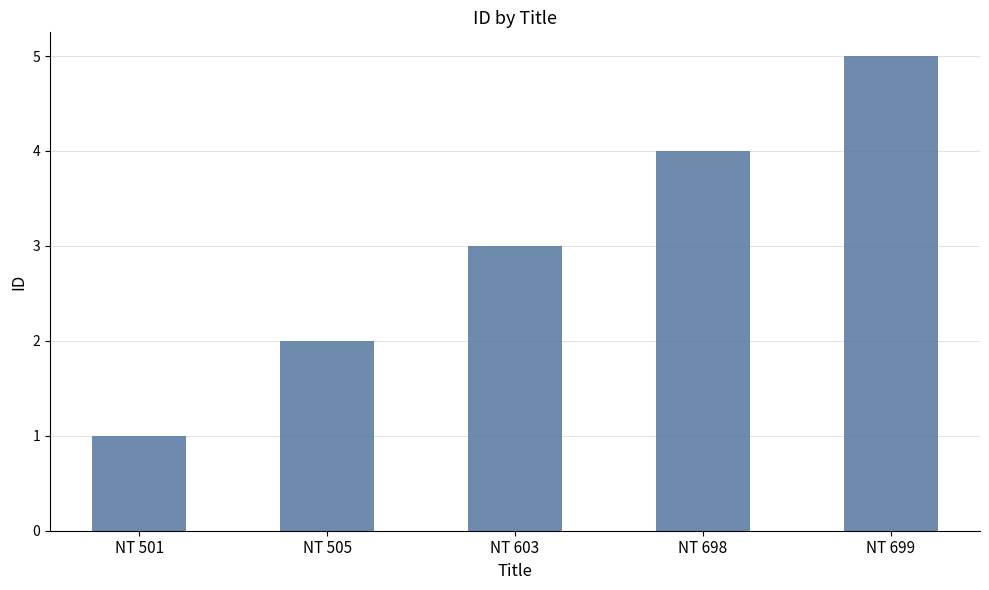

What is the difference between the maximum and second lowest values?

3